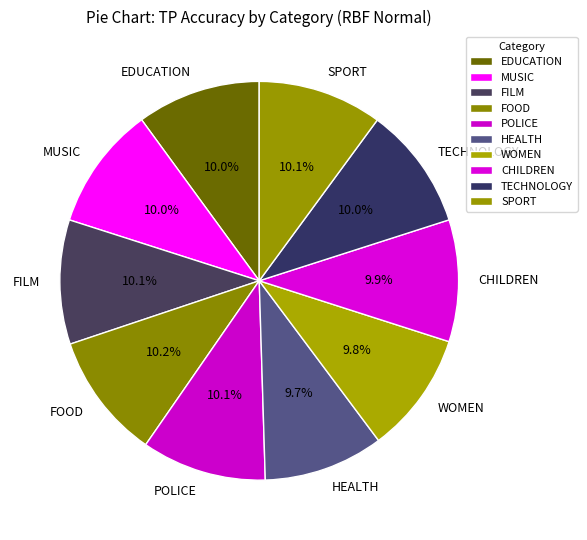

Does MUSIC account for over 50% of the chart?

No